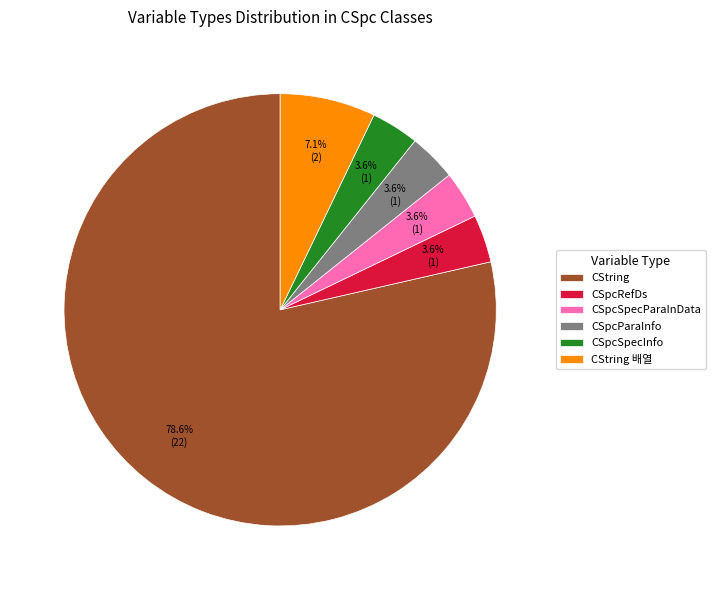

Combined, what portion of the pie is CSpcSpecInfo and CString?

82.1%